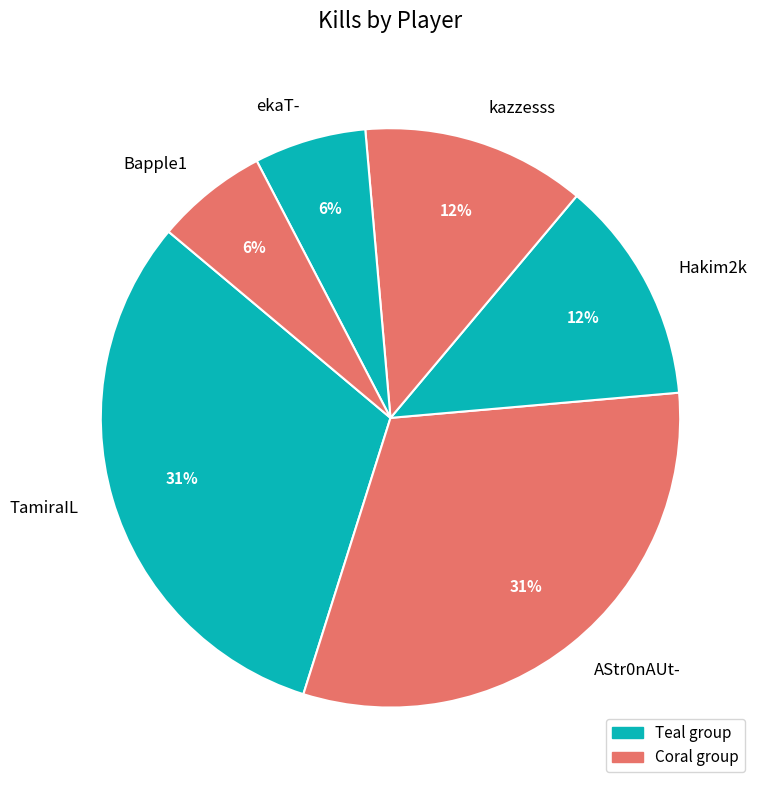

Combined, do AStr0nAUt- and Hakim2k account for over 50%?

No